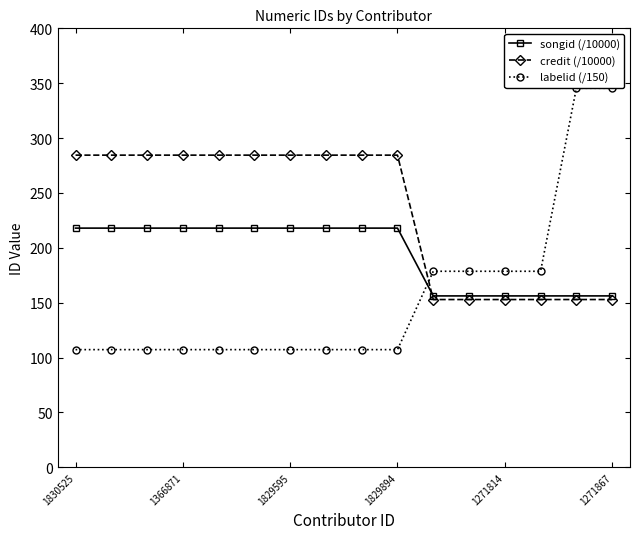

What is the value of the credit (/10000) point at the 1st from the left?

284.5